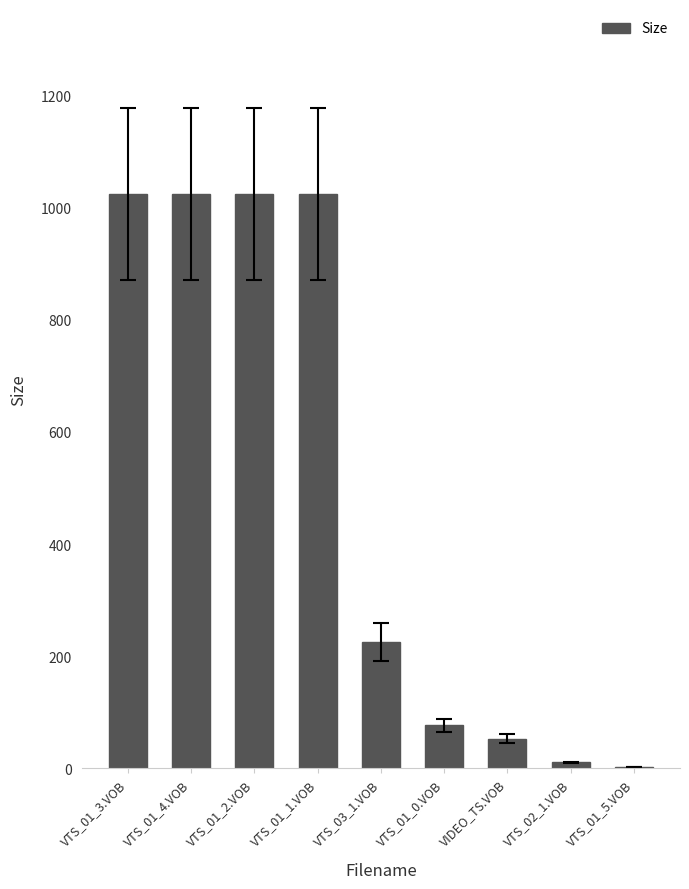

Approximately how many times larger is the value at VTS_01_4.VOB compared to VTS_01_0.VOB?

13.4